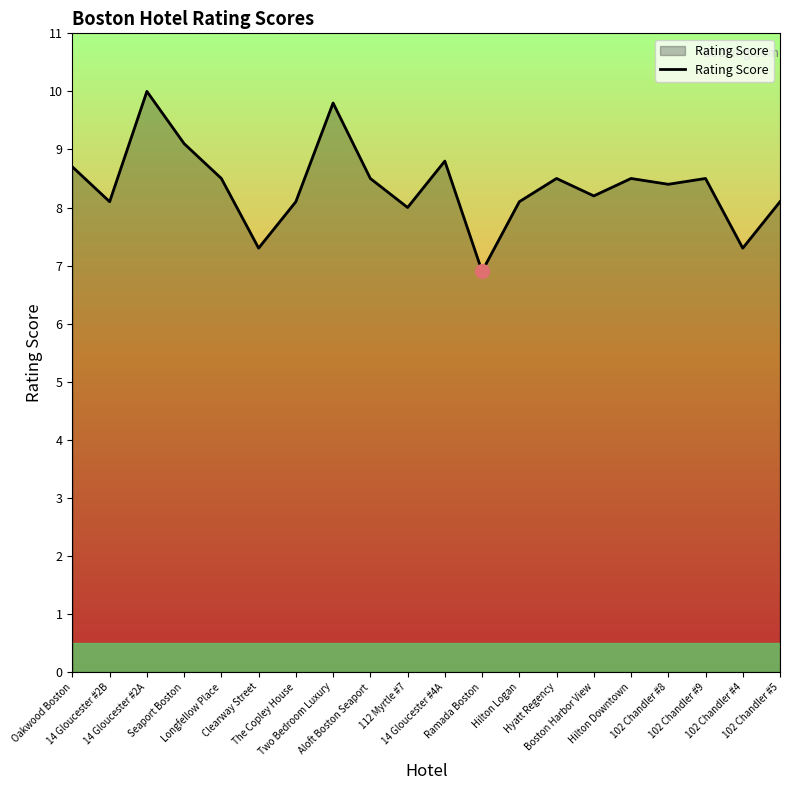

What is the difference between the maximum and minimum values?

3.1